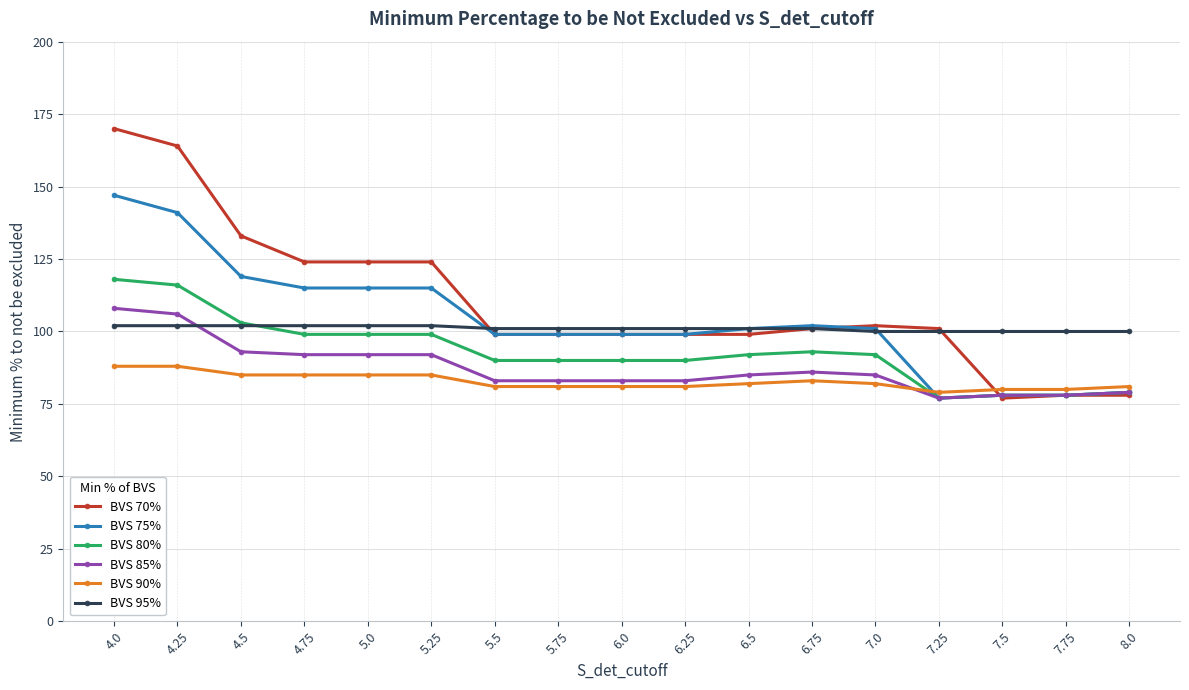

Reading left to right, list all the values displayed in this chart.

BVS 70%: 4.0=170	4.25=164	4.5=133	4.75=124	5.0=124	5.25=124	5.5=99	5.75=99	6.0=99	6.25=99	6.5=99	6.75=101	7.0=102	7.25=101	7.5=77	7.75=78	8.0=78
BVS 75%: 4.0=147	4.25=141	4.5=119	4.75=115	5.0=115	5.25=115	5.5=99	5.75=99	6.0=99	6.25=99	6.5=101	6.75=102	7.0=101	7.25=77	7.5=78	7.75=78	8.0=79
BVS 80%: 4.0=118	4.25=116	4.5=103	4.75=99	5.0=99	5.25=99	5.5=90	5.75=90	6.0=90	6.25=90	6.5=92	6.75=93	7.0=92	7.25=77	7.5=78	7.75=78	8.0=79
BVS 85%: 4.0=108	4.25=106	4.5=93	4.75=92	5.0=92	5.25=92	5.5=83	5.75=83	6.0=83	6.25=83	6.5=85	6.75=86	7.0=85	7.25=77	7.5=78	7.75=78	8.0=79
BVS 90%: 4.0=88	4.25=88	4.5=85	4.75=85	5.0=85	5.25=85	5.5=81	5.75=81	6.0=81	6.25=81	6.5=82	6.75=83	7.0=82	7.25=79	7.5=80	7.75=80	8.0=81
BVS 95%: 4.0=102	4.25=102	4.5=102	4.75=102	5.0=102	5.25=102	5.5=101	5.75=101	6.0=101	6.25=101	6.5=101	6.75=101	7.0=100	7.25=100	7.5=100	7.75=100	8.0=100